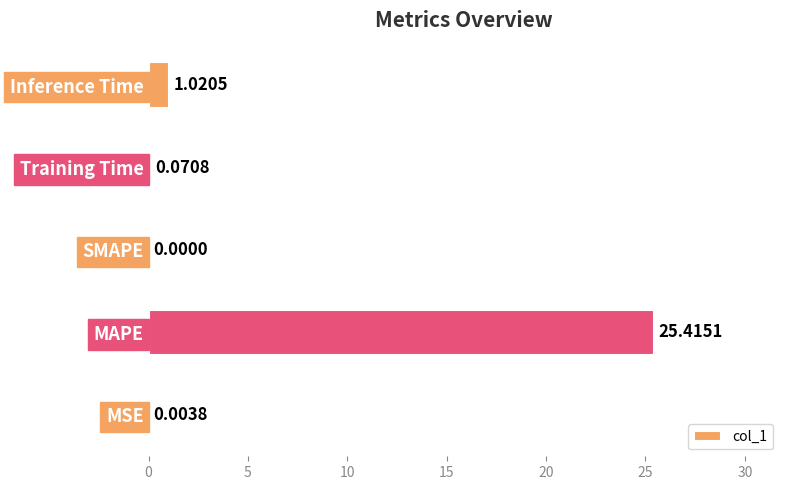

Which has a higher value, Training Time or MAPE?

MAPE